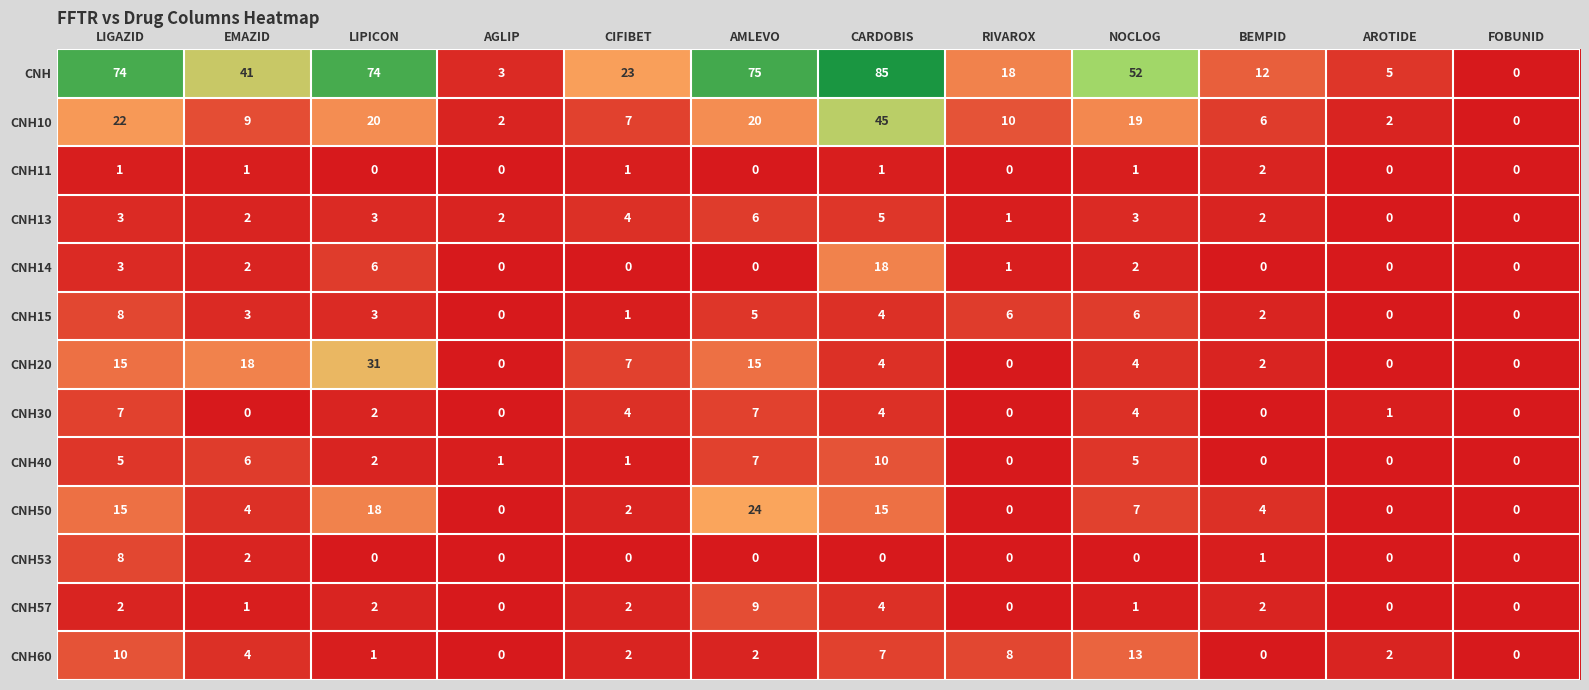

What is the spread (max minus min) of values at CARDOBIS?

85